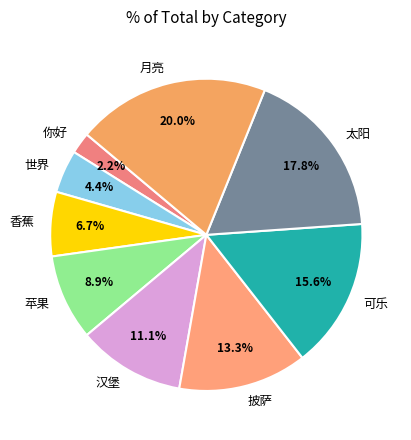

Is there a majority slice in this chart?

No